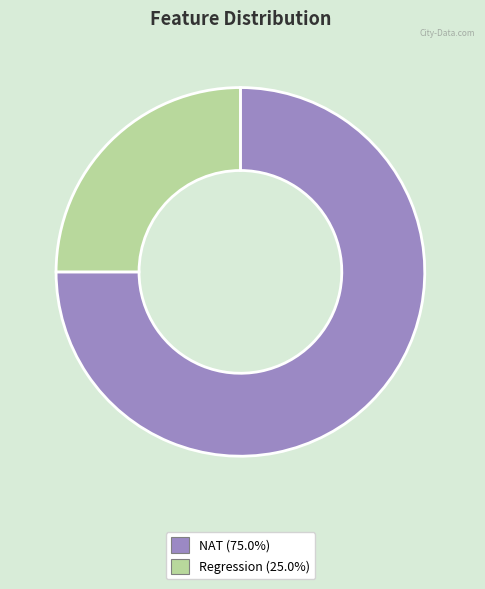

What is the ratio of the value at Regression to the value at NAT?

0.3